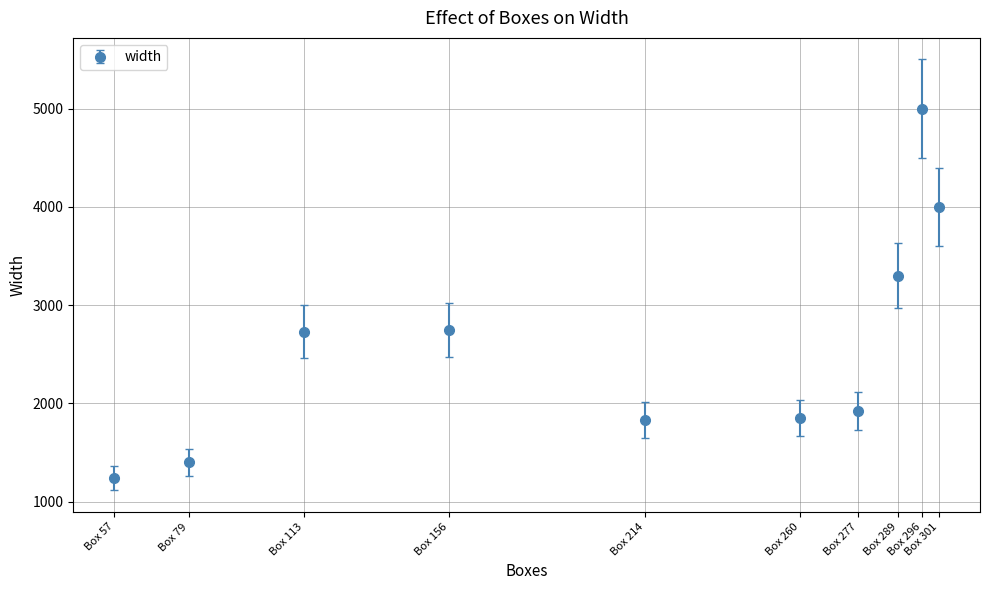

What is the greatest value displayed?

5000